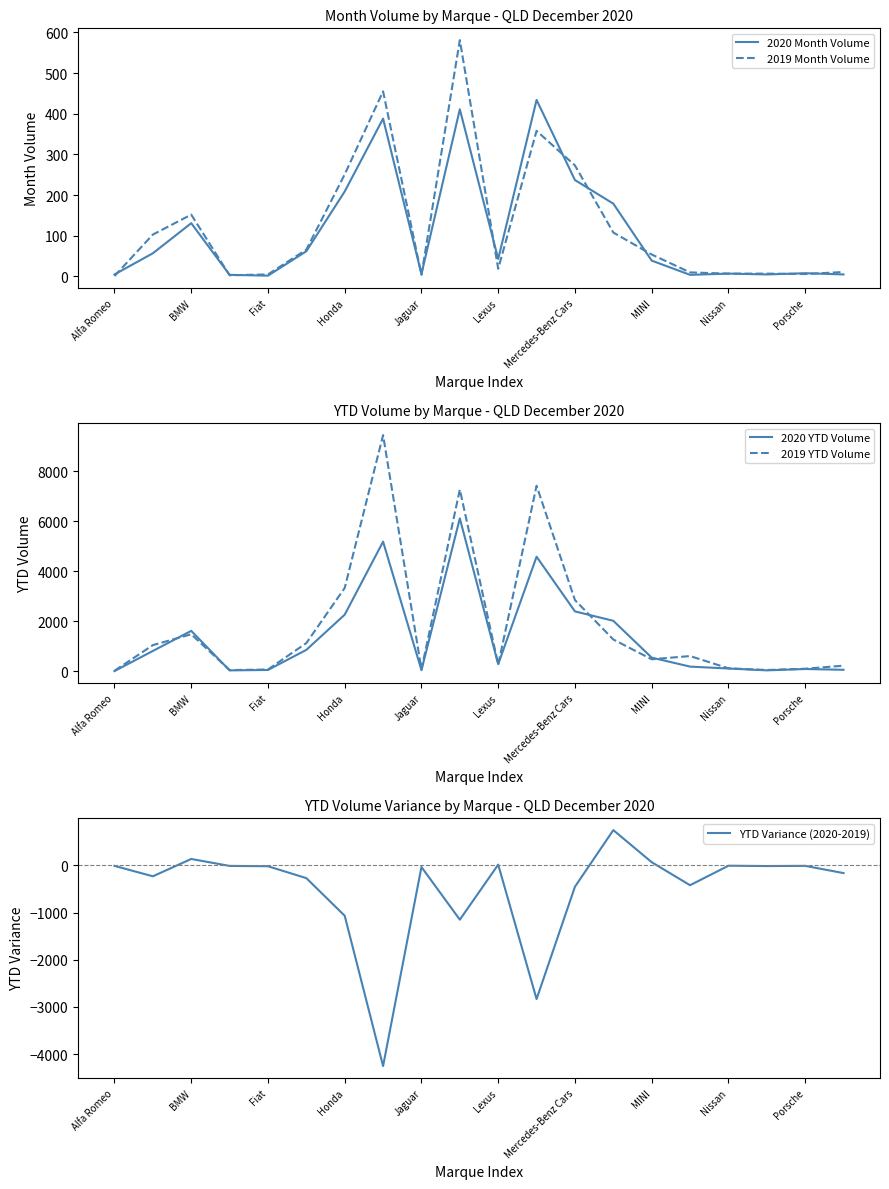

What is the highest value of the 2019 Month Volume series?

581